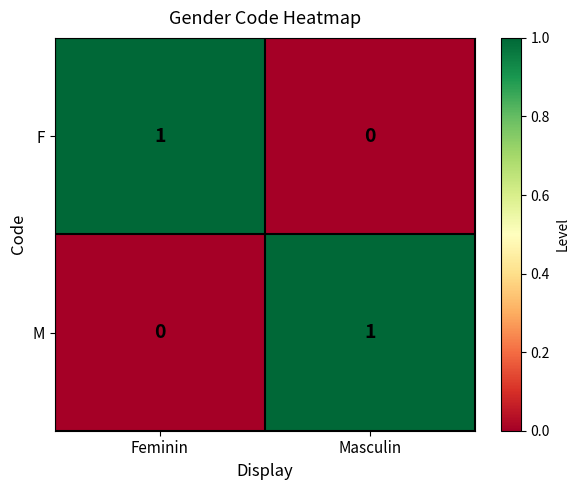

At Masculin, list the series in order from smallest to largest.

F, M